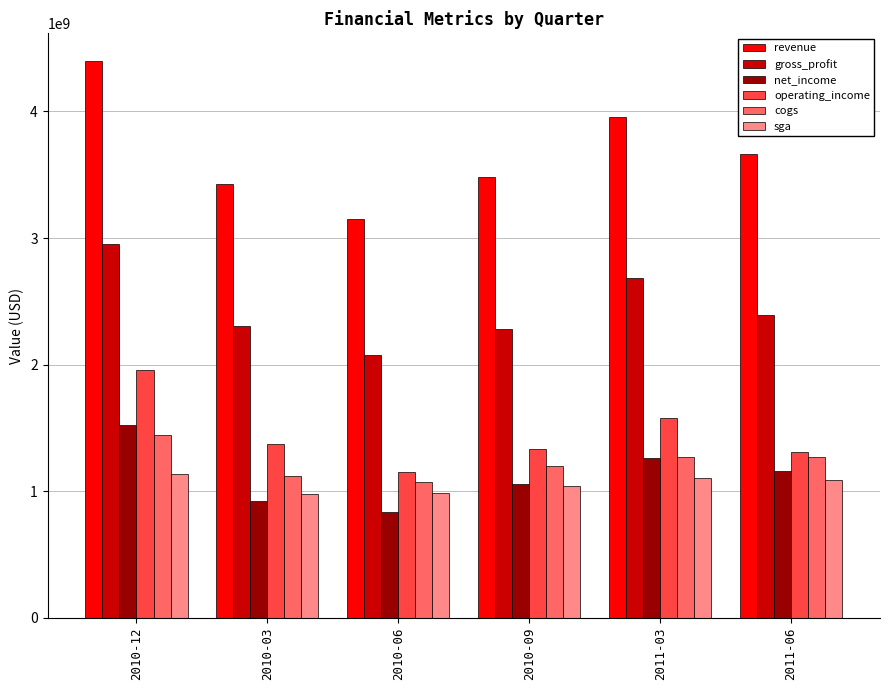

Between 2010-03 and 2010-06, which series saw the biggest shift?

revenue